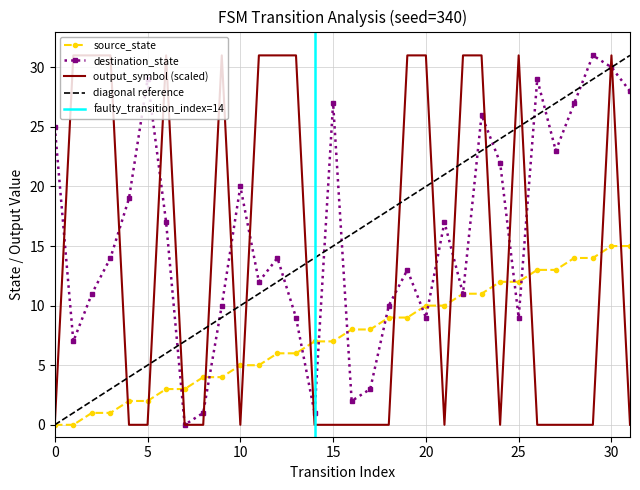

Is the value of output_symbol at 9 greater than the value of source_state at 27?

Yes